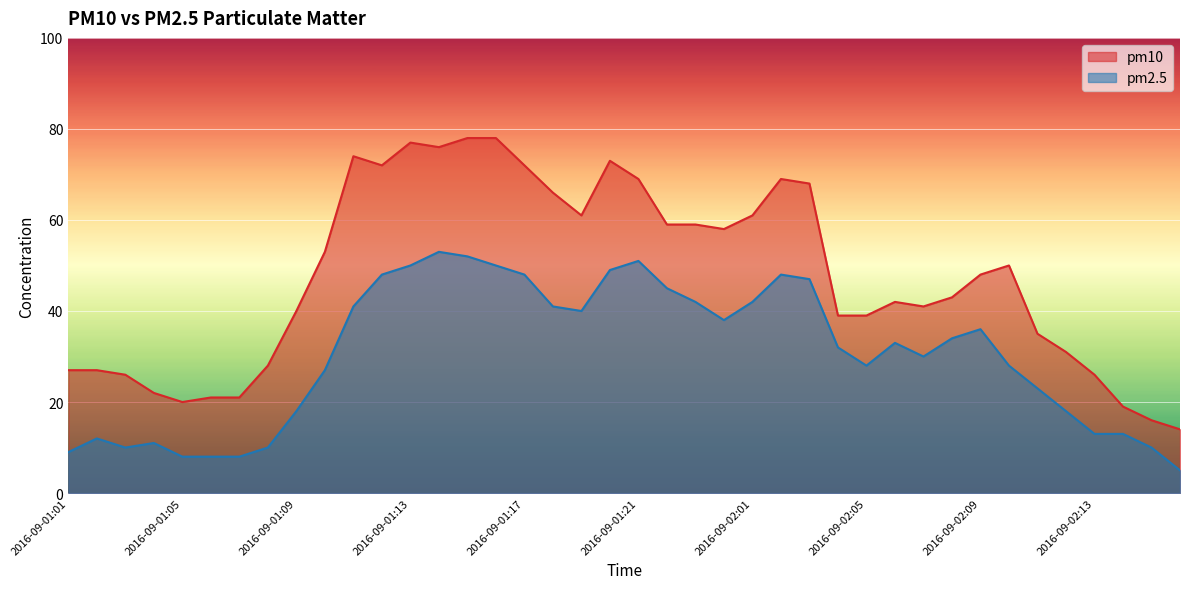

How many data points in pm2.5 are above 33?

19